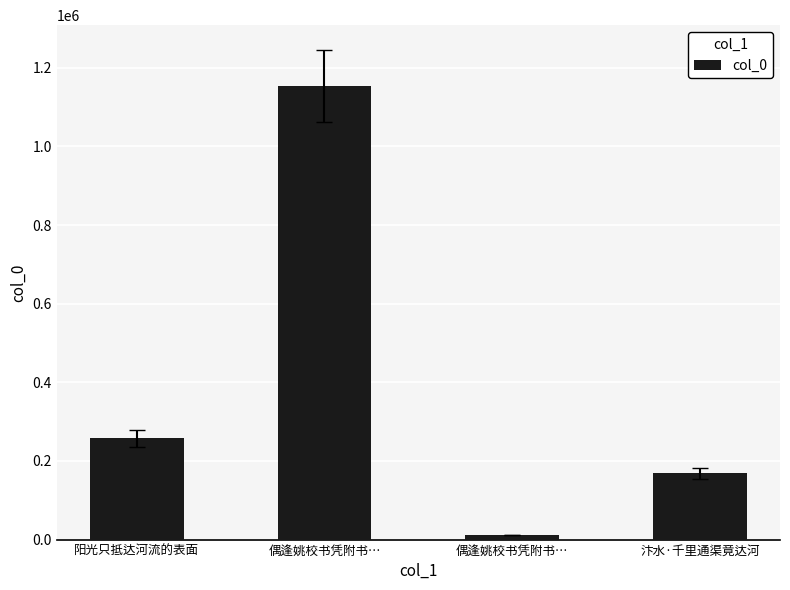

The value at 偶逢姚校书凭附书… is 1153760. True or false?

True